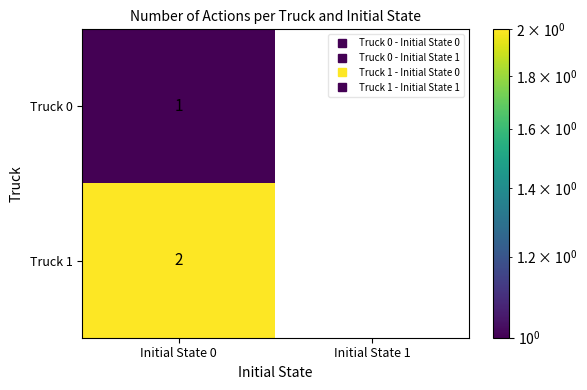

At which category does the chart reach its minimum across all series?

Initial State 1